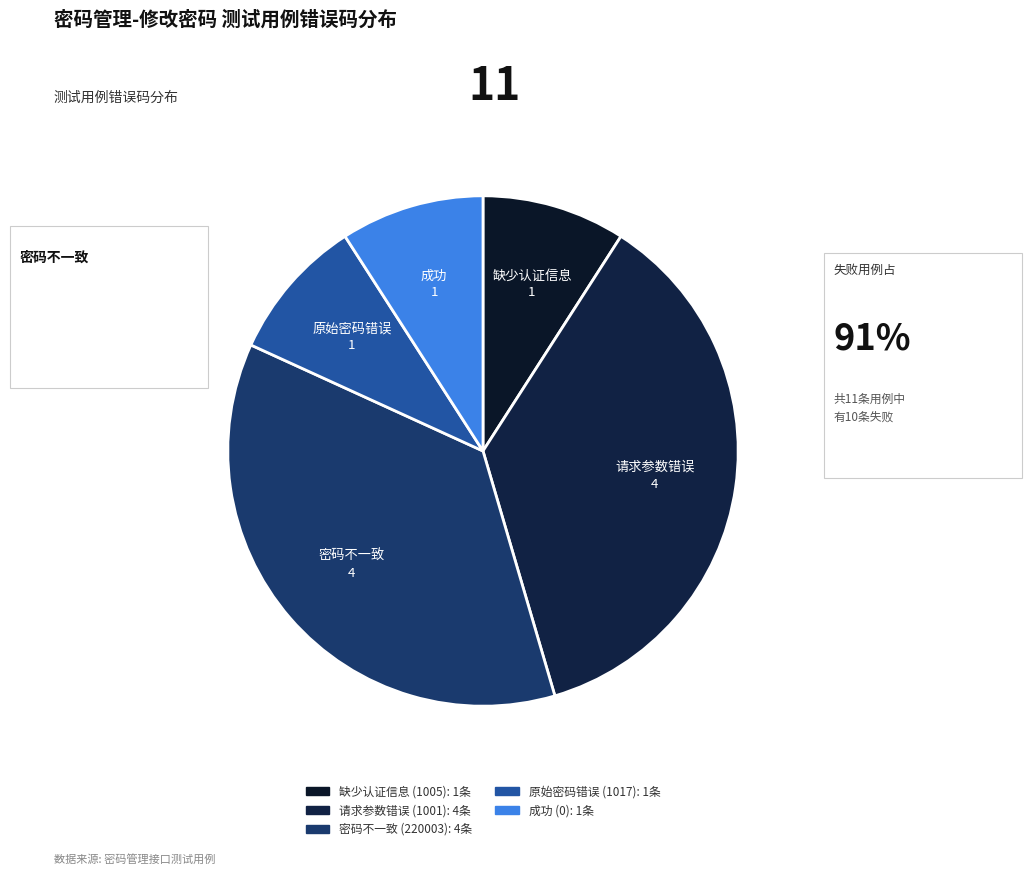

Count the number of slices in the pie.

5